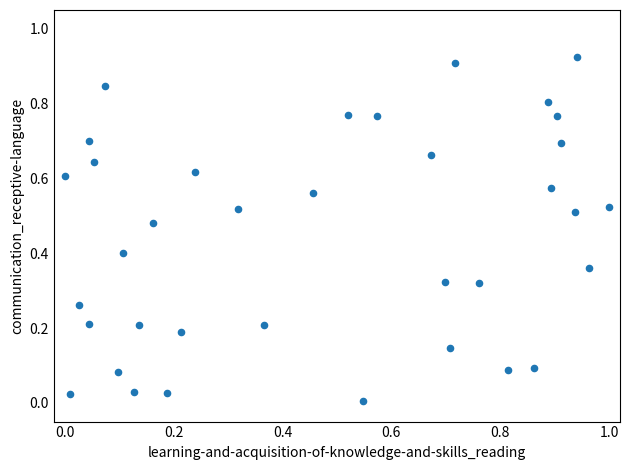

What is the range of X values (max minus min)?

1.0